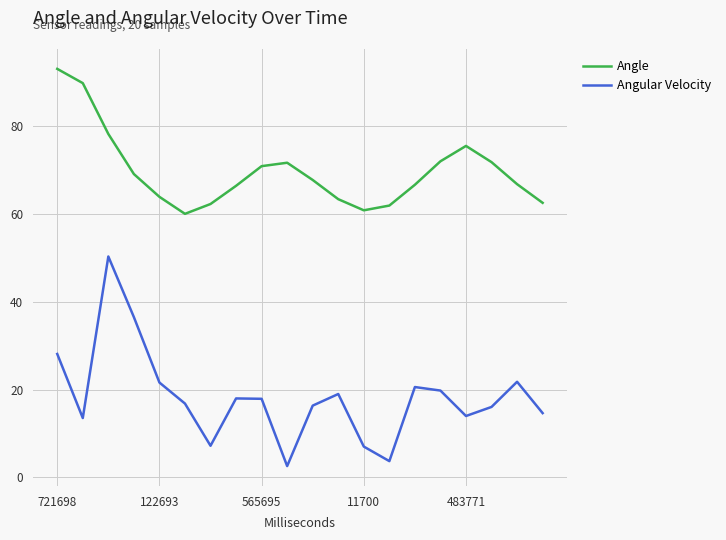

What is the difference between the maximum and minimum values in the Angular Velocity series?

47.7